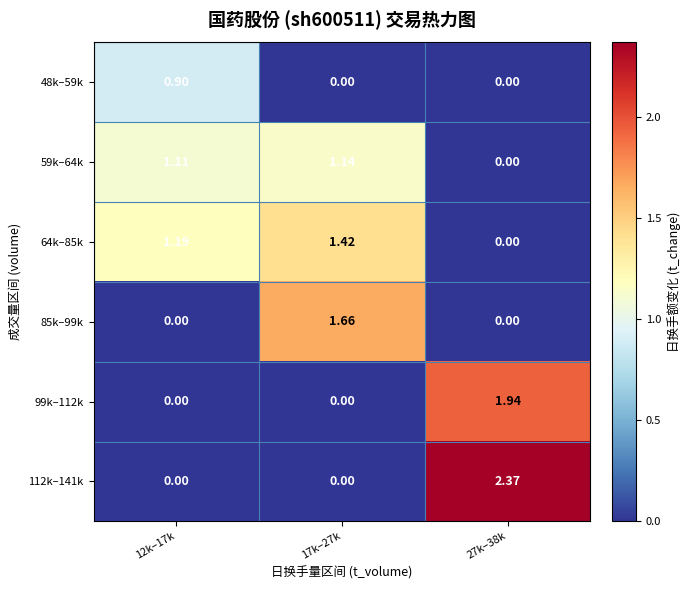

Is the value of 59k–64k at 12k–17k greater than the value of 64k–85k at 17k–27k?

No